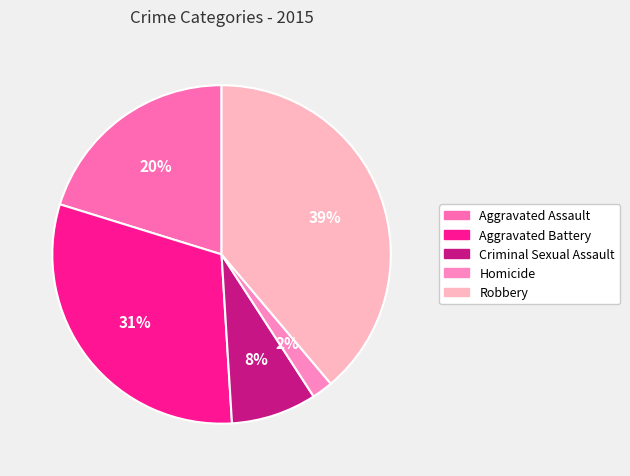

Which slice is the largest?

Robbery